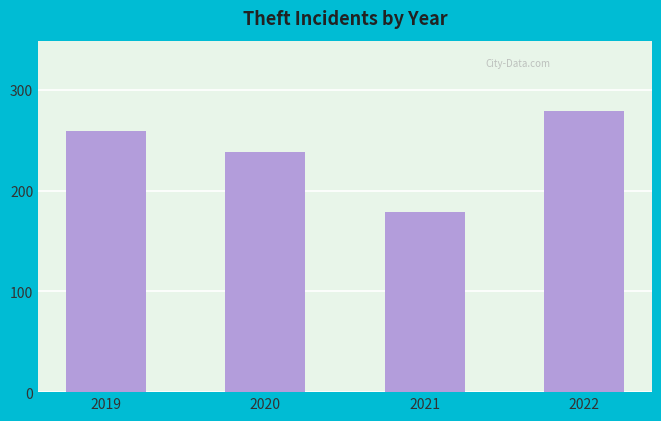

Reading right to left, extract all data points from this chart.

2022=279	2021=179	2020=238	2019=259